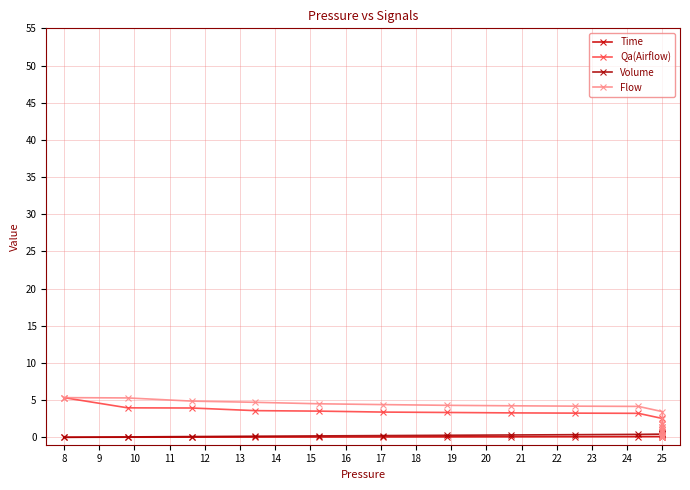

How many times do Flow and Volume cross each other?

1